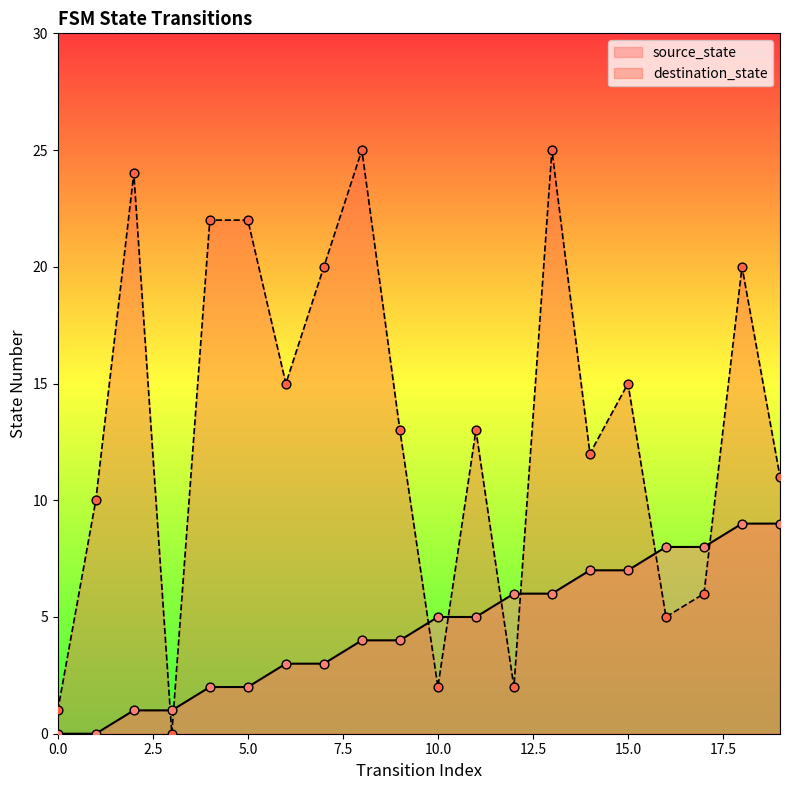

What are all the series names shown in the legend?

source_state, destination_state